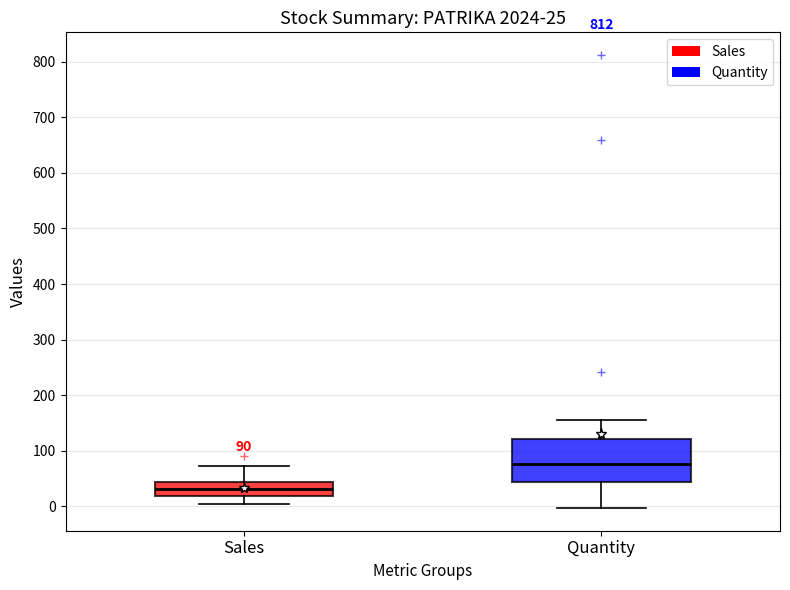

Comparing the boxes themselves (not the whiskers), which one is the tallest?

Quantity